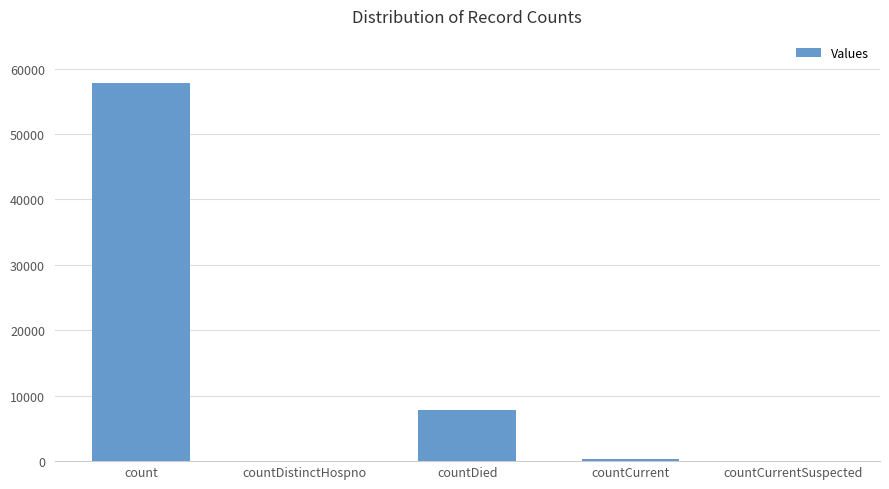

Where is the data nearest to the value 28934?

countDied